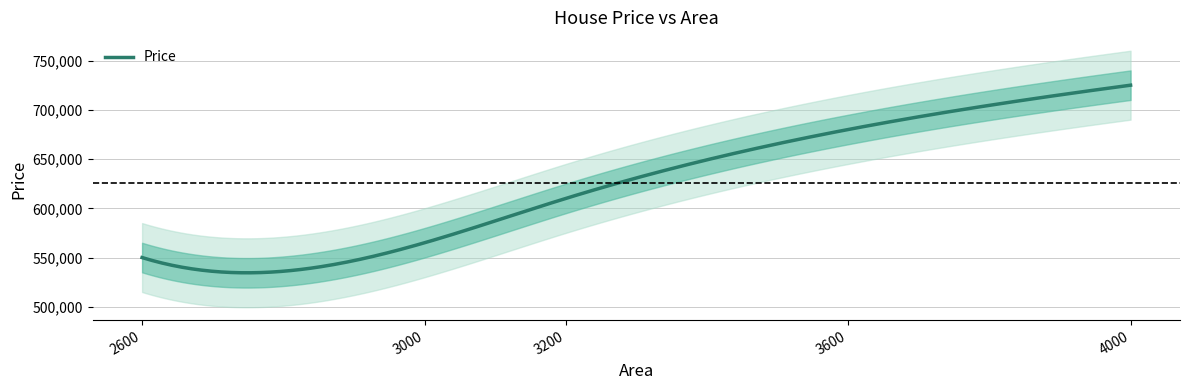

What is the sum of the values at 3000 and 3200?

1175000